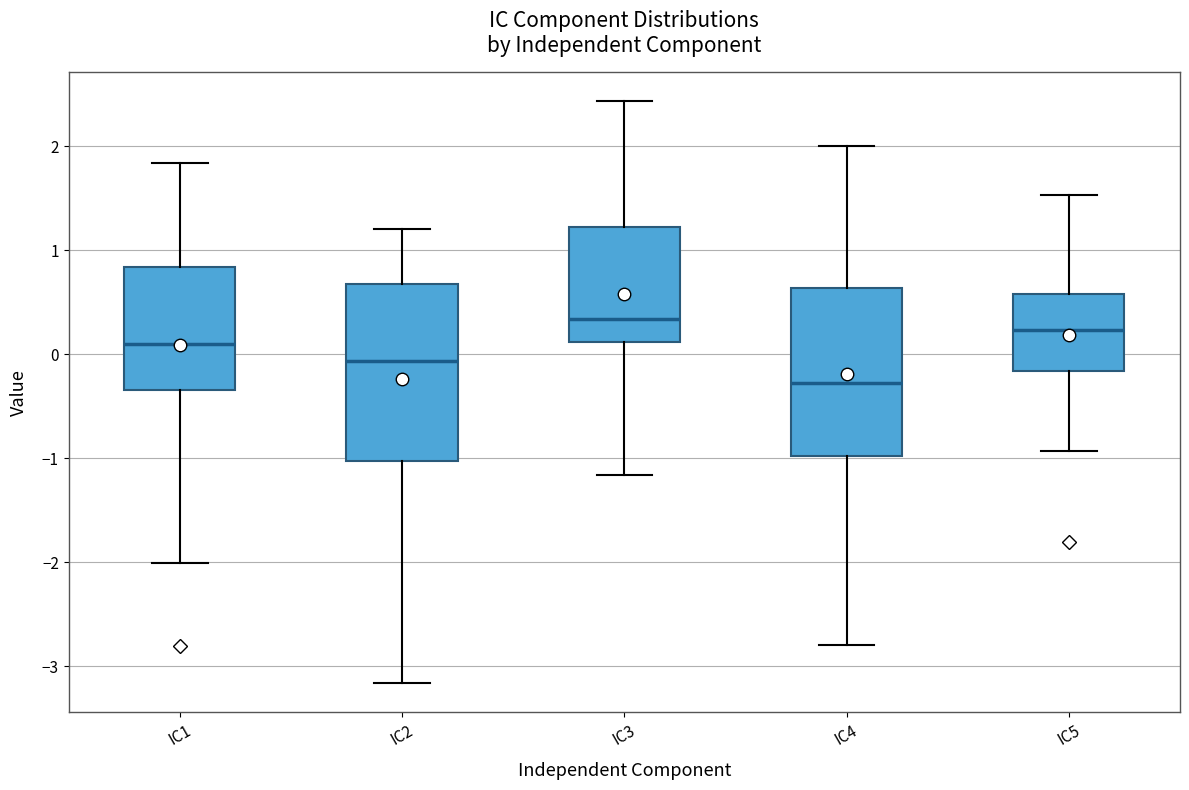

Reading left to right, transcribe this box plot: for each box, give where its median line is, the range the box spans, and where its two whiskers end, as read against the y-axis. The values are not printed on the chart, so give them approximately, as read against the axis.

IC1: median 0.1, box -0.3 to 0.8, whiskers -2.0 to 1.8
IC2: median -0.1, box -1.0 to 0.7, whiskers -3.2 to 1.2
IC3: median 0.3, box 0.1 to 1.2, whiskers -1.2 to 2.4
IC4: median -0.3, box -1.0 to 0.6, whiskers -2.8 to 2.0
IC5: median 0.2, box -0.2 to 0.6, whiskers -0.9 to 1.5